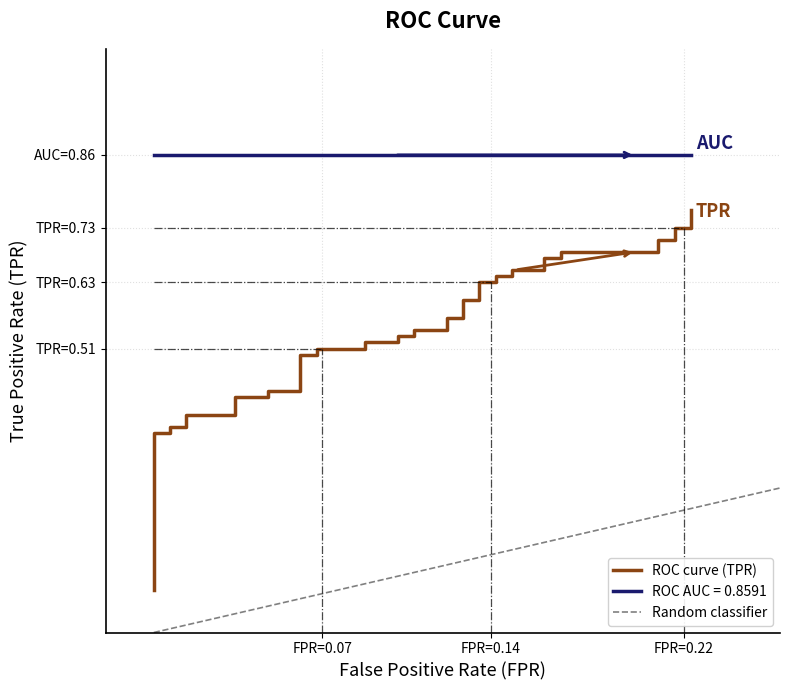

Reading left to right, extract all data points from this chart.

0.1	0.4	0.4	0.4	0.4	0.4	0.4	0.4	0.4	0.4	0.4	0.5	0.5	0.5	0.5	0.5	0.5	0.5	0.5	0.5	0.5	0.6	0.6	0.6	0.6	0.6	0.6	0.6	0.6	0.7	0.7	0.7	0.7	0.7	0.7	0.7	0.7	0.7	0.7	0.8